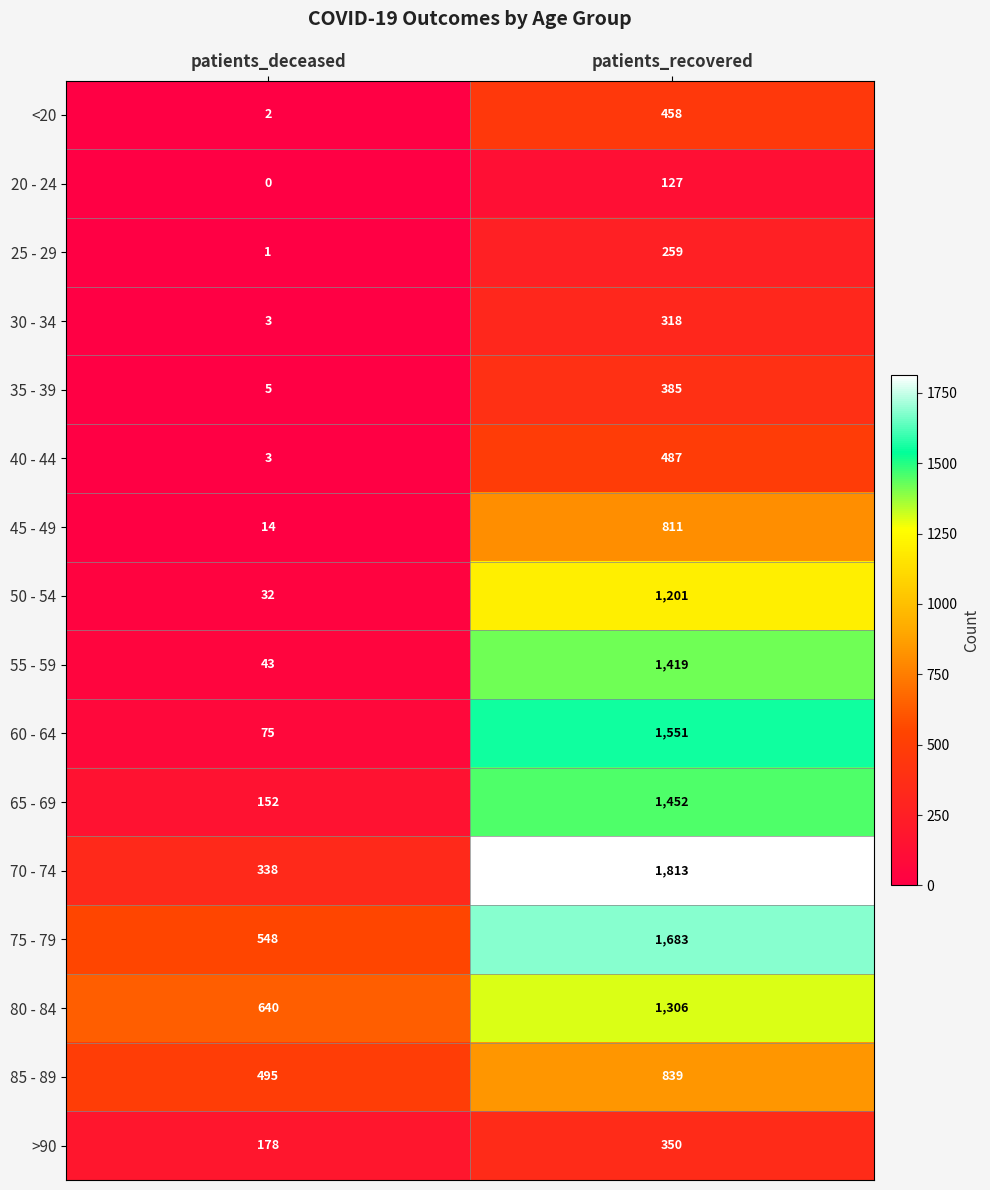

What is the difference between the maximum and minimum values in the 60 - 64 series?

1476